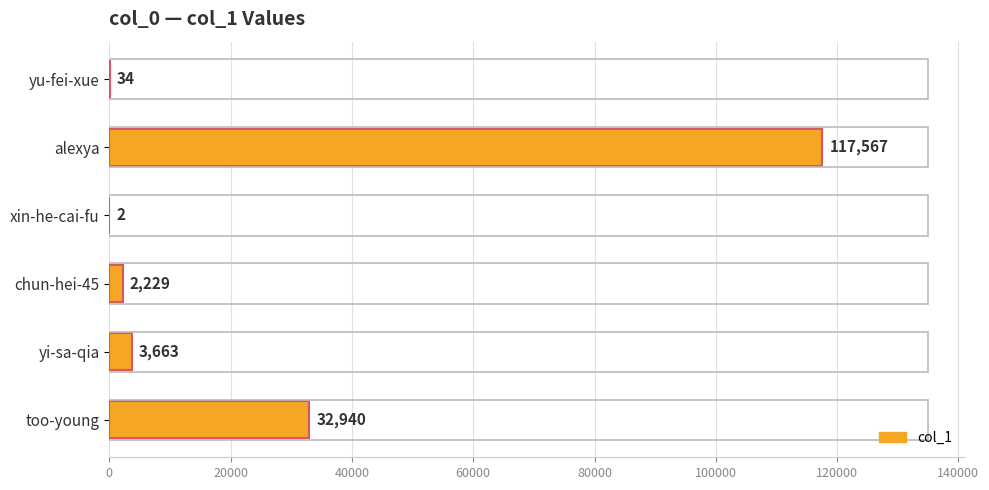

What value does the data have at chun-hei-45?

2229